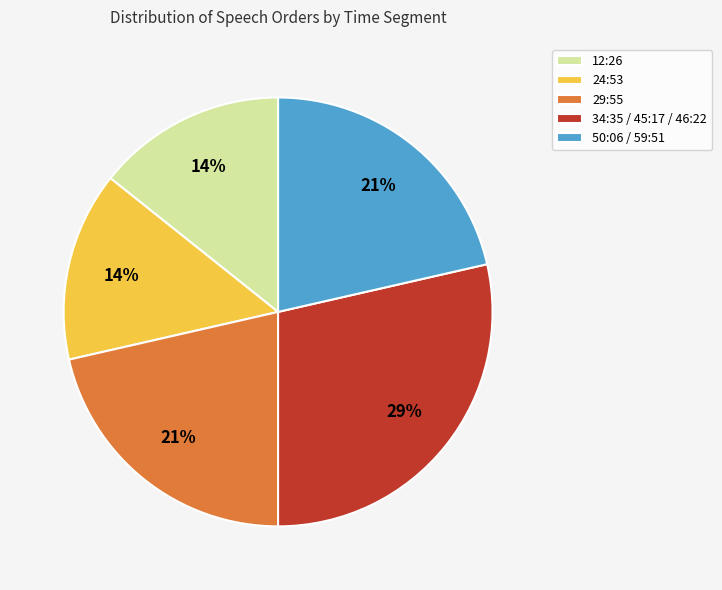

Do 50:06 / 59:51 and 29:55 together represent more than half of the pie?

No